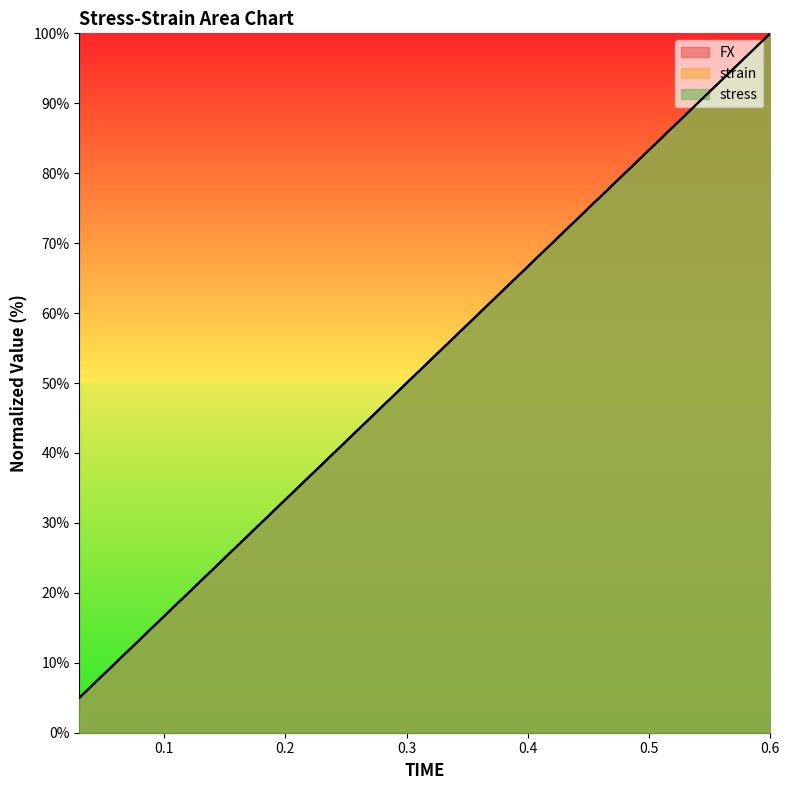

The FX series shows 8.2 at 0.03. True or false?

False